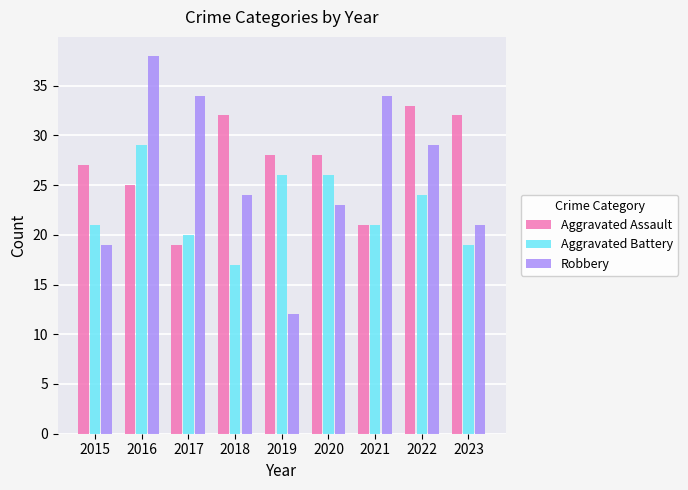

Does the chart contain any negative values?

No